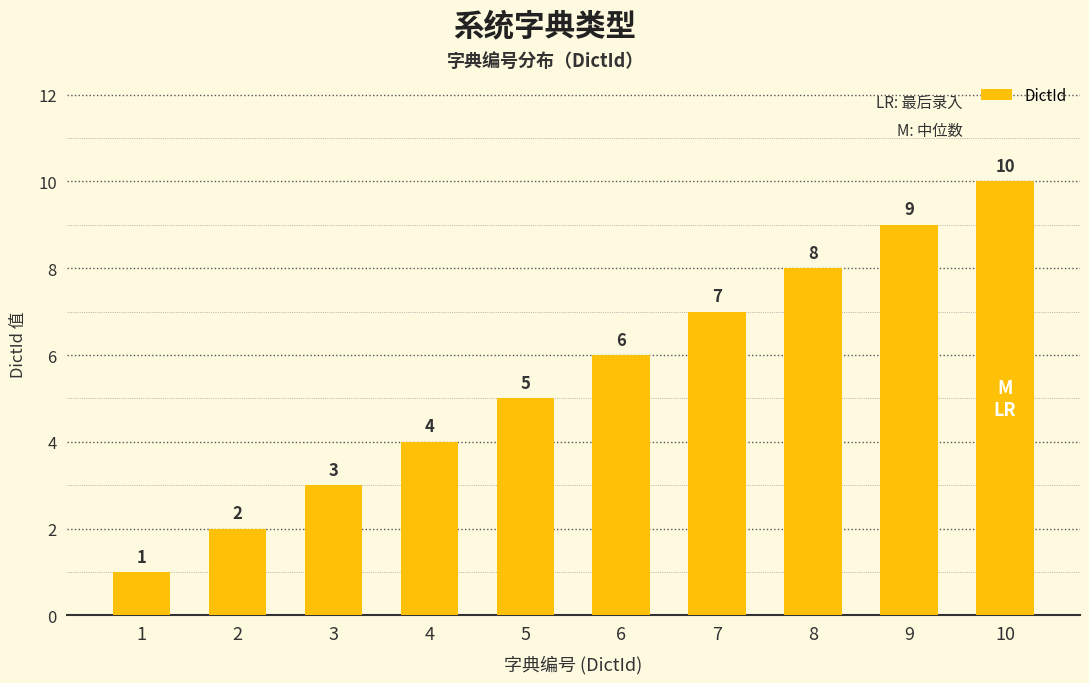

Reading right to left, what are all the values shown in this chart?

10=10	9=9	8=8	7=7	6=6	5=5	4=4	3=3	2=2	1=1